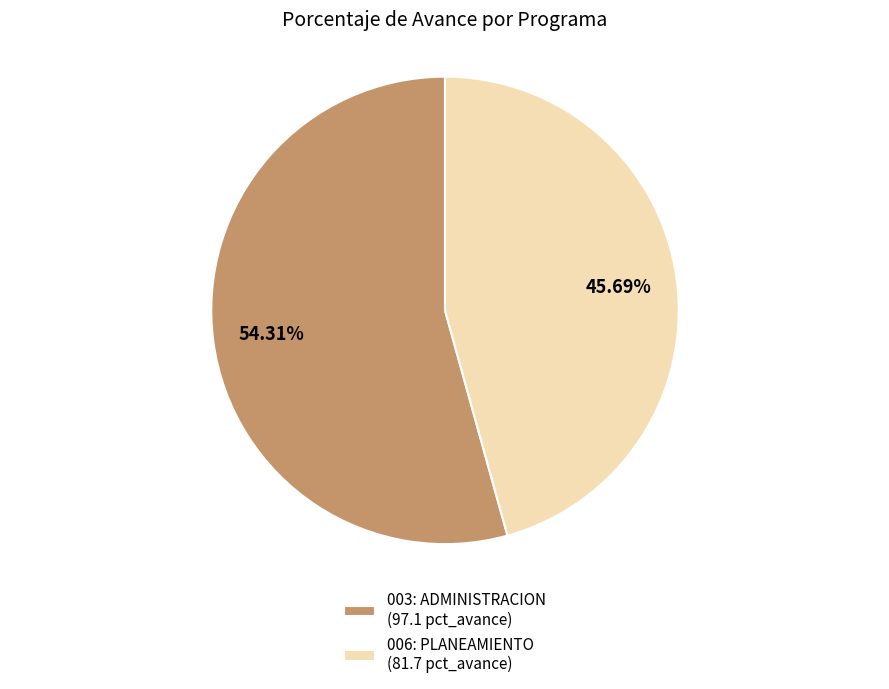

How many slices are in this pie chart?

2